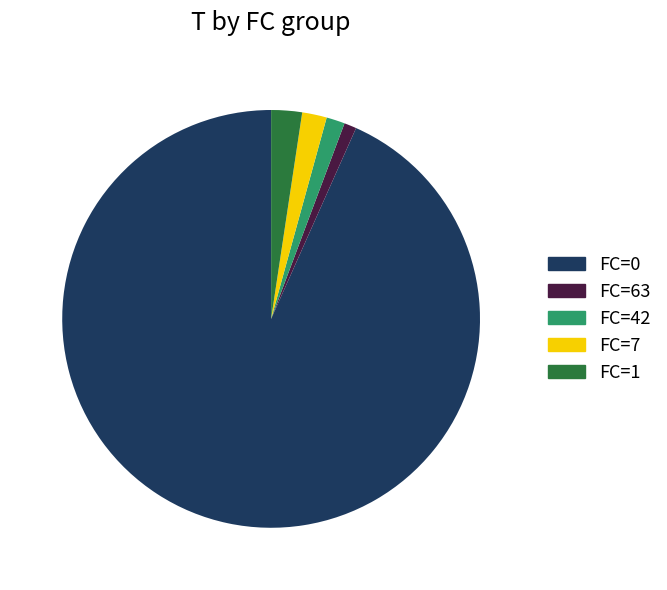

Is it true that FC=42 is 9% of the pie?

False